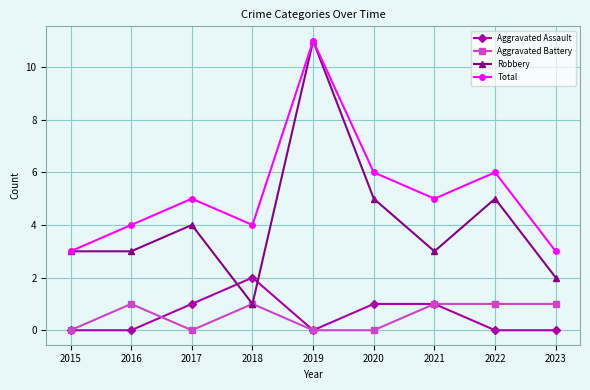

The Aggravated Assault series shows 0 at 2023. True or false?

True